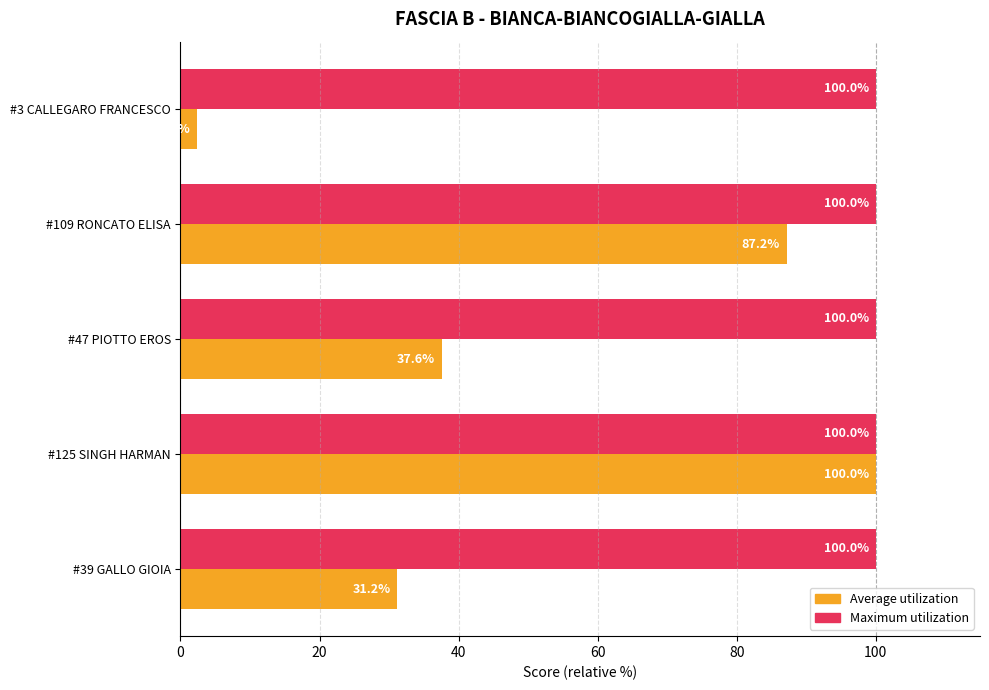

Where is Average utilization nearest to the value 51?

#47 PIOTTO EROS